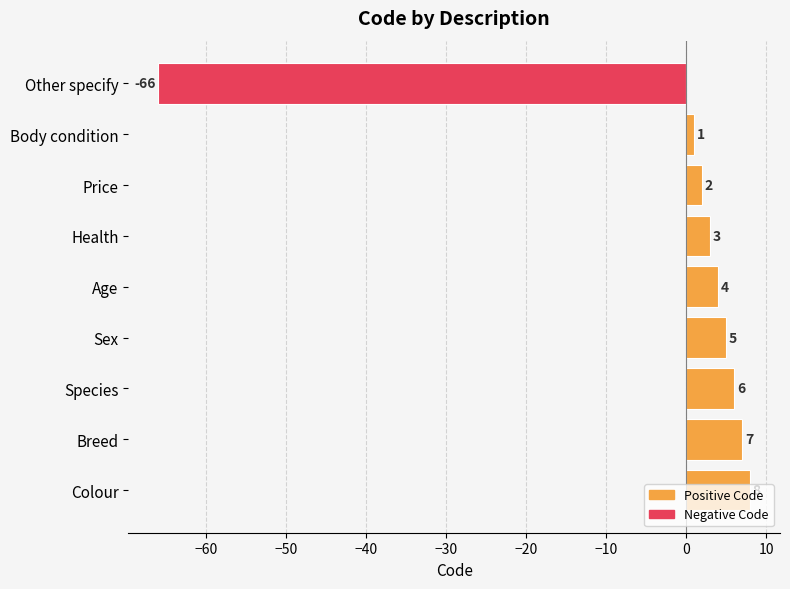

Rank the categories by value from highest to lowest.

Colour, Breed, Species, Sex, Age, Health, Price, Body condition, Other specify